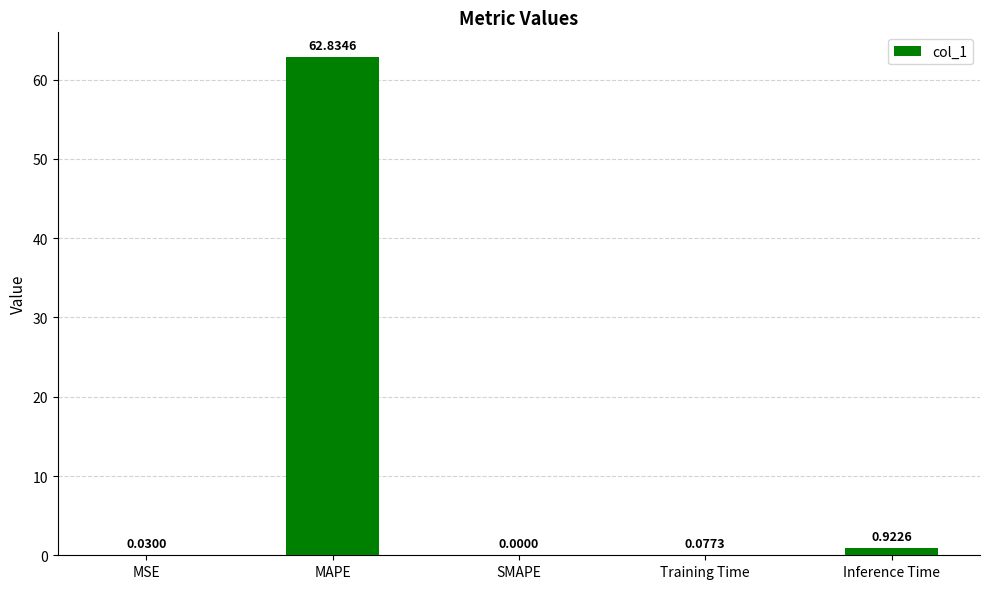

True or false: the data shows 95.2 at MAPE.

False